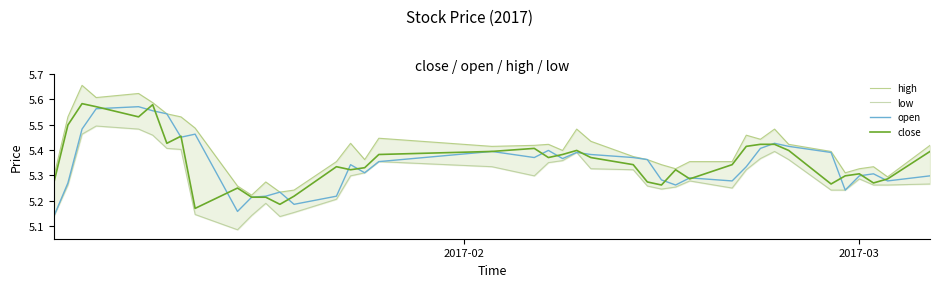

Is the value of low at 8 greater than the value of high at 22?

No